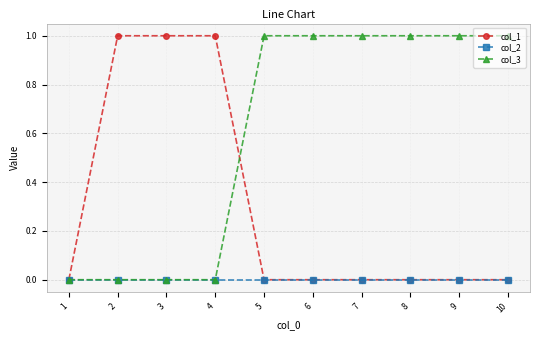

True or false: col_2 has a value of 0 at 2.

True